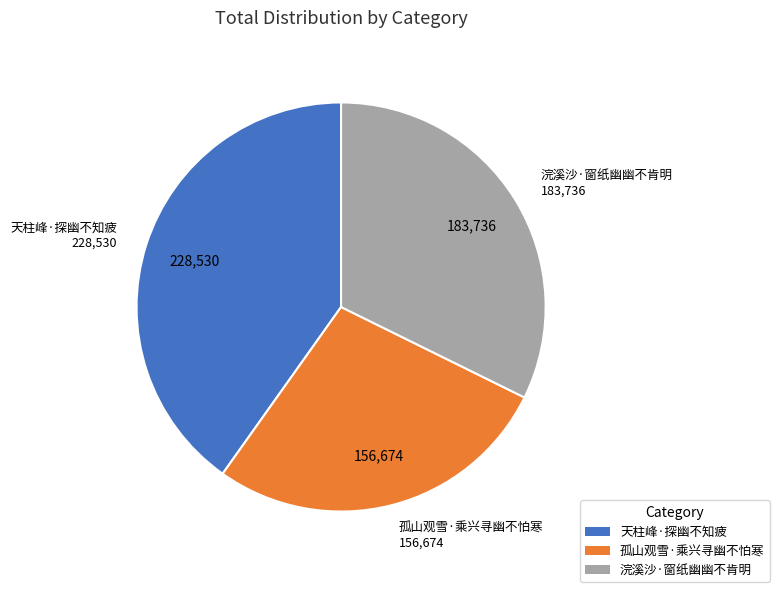

Is 天柱峰·探幽不知疲 the majority of the pie?

No